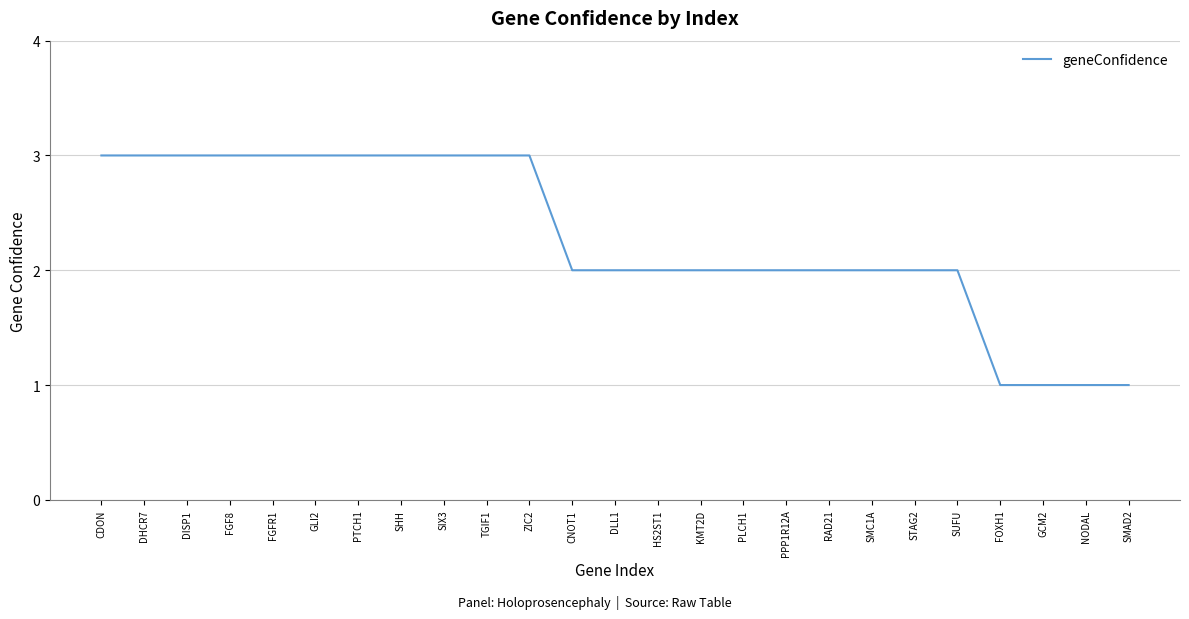

Is it true that the value at DHCR7 is 1?

False